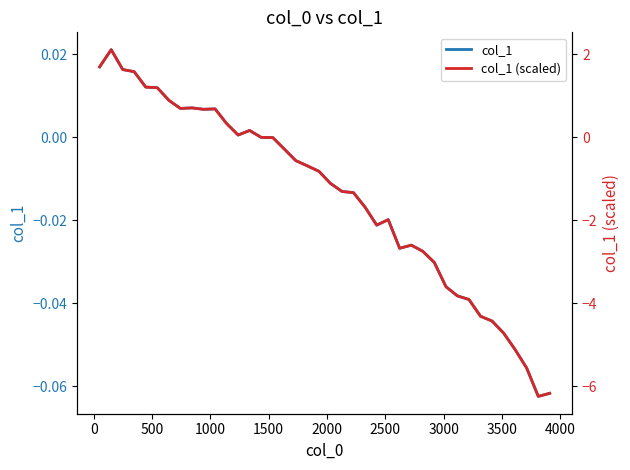

Rank the series by their maximum value, from lowest to highest.

col_1, col_1 (scaled)